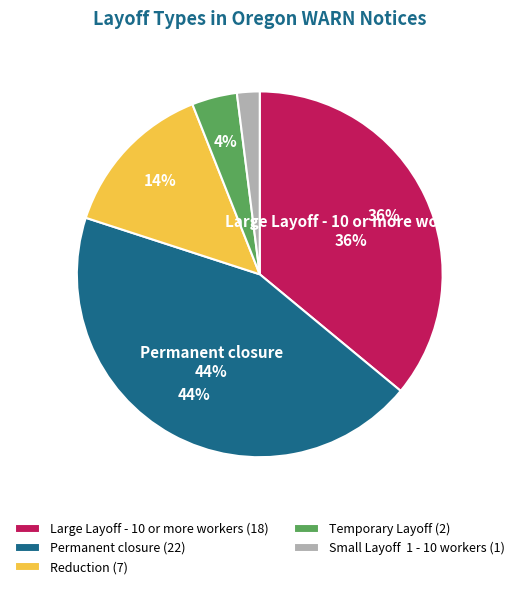

The Temporary Layoff slice represents 4% of the pie. True or false?

True